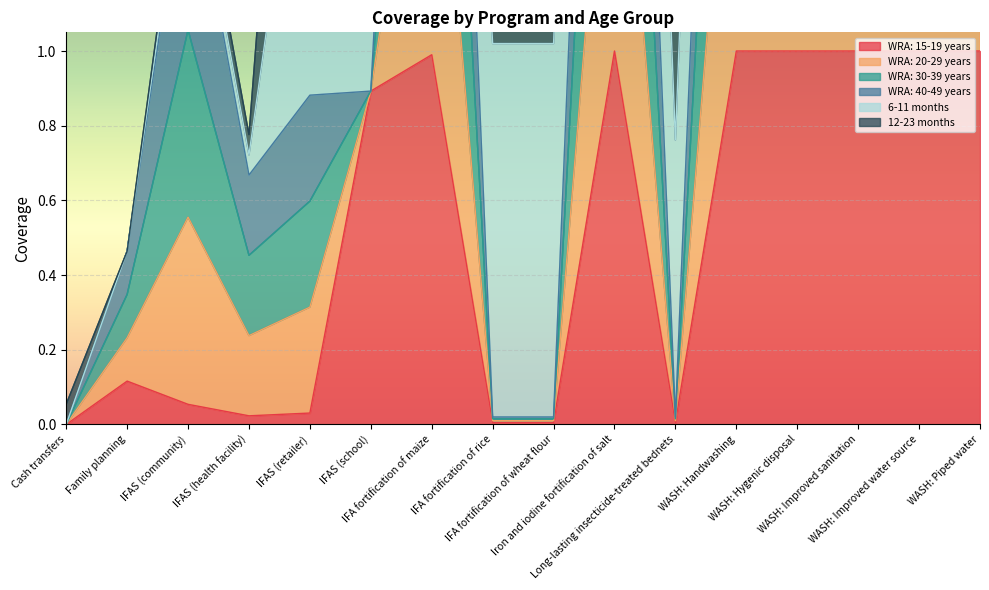

How many interior local peaks does the WRA: 30-39 years series have?

3